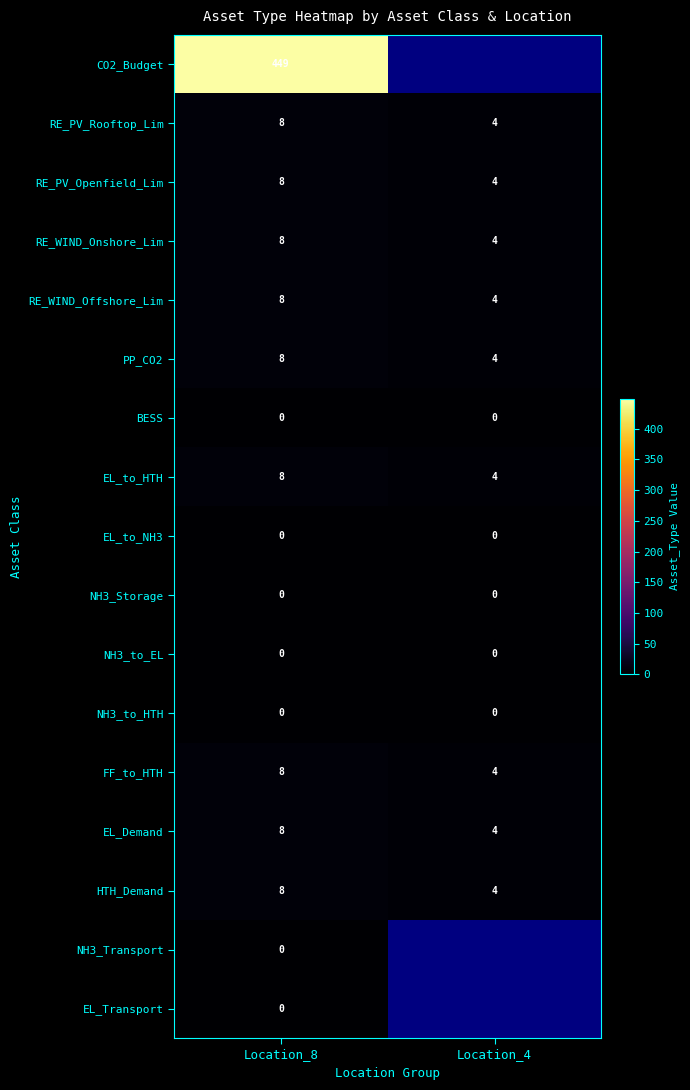

What is the difference between the EL_Demand values at Location_4 and Location_8?

4